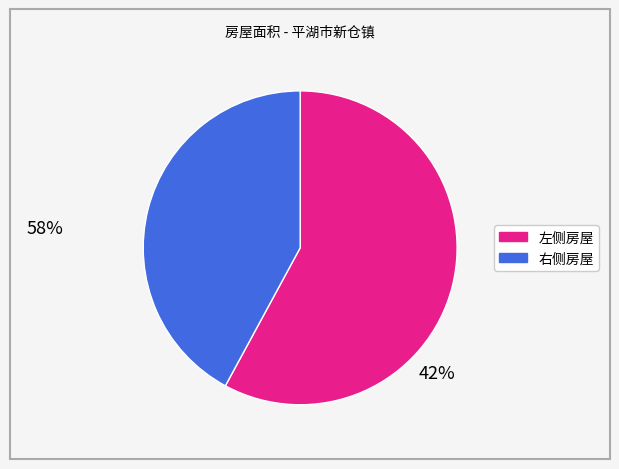

Is there a majority slice in this chart?

Yes